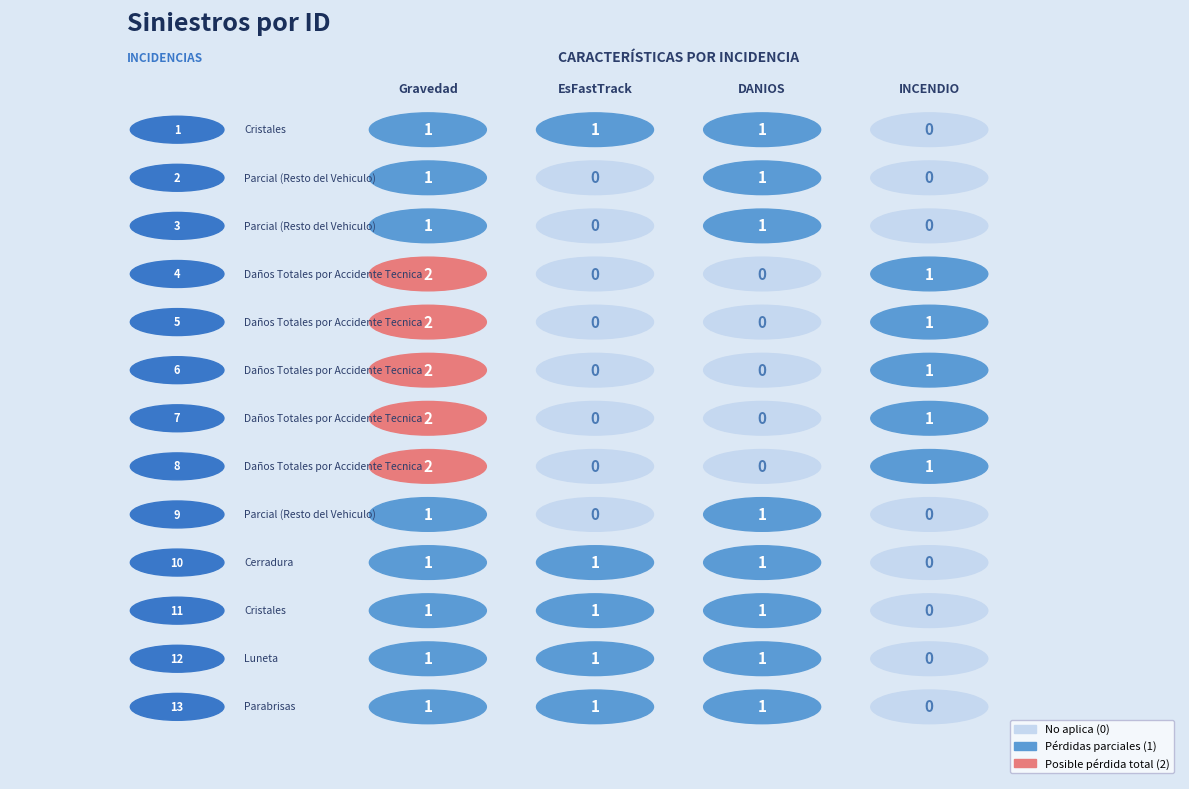

Count the Daño Total values in the range 0 to 1.

13